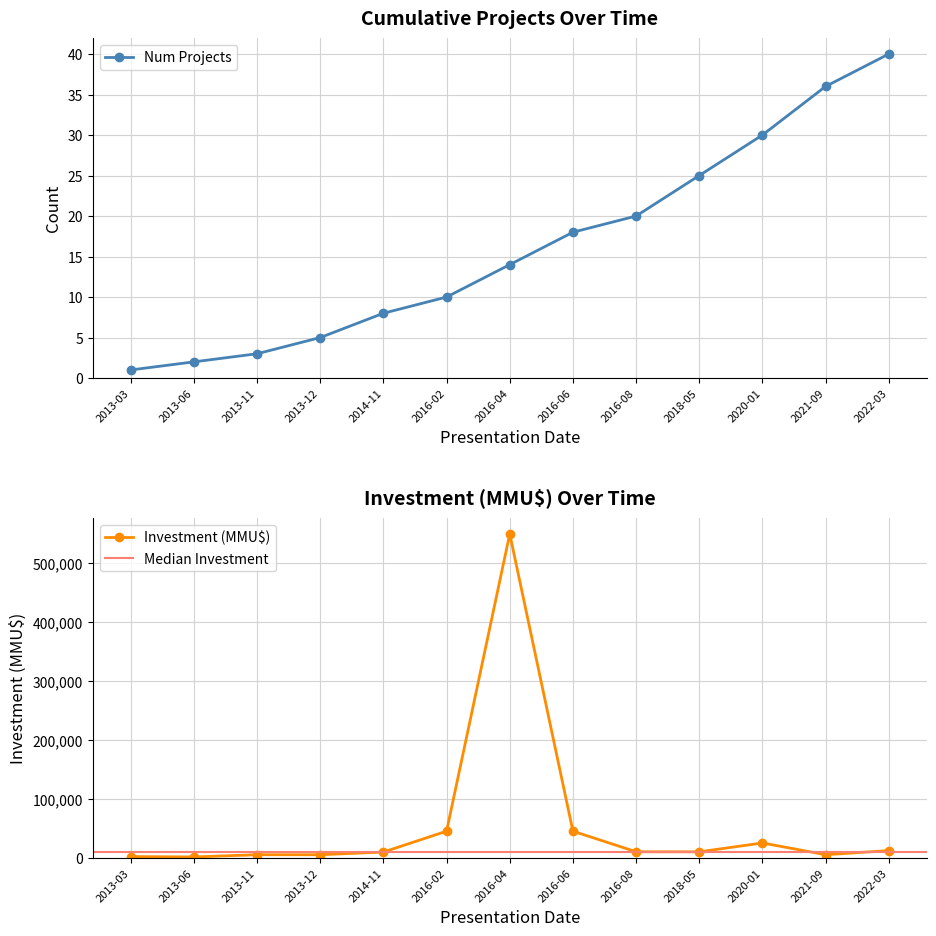

True or false: Num_Projects has a value of 64 at 2022-03.

False